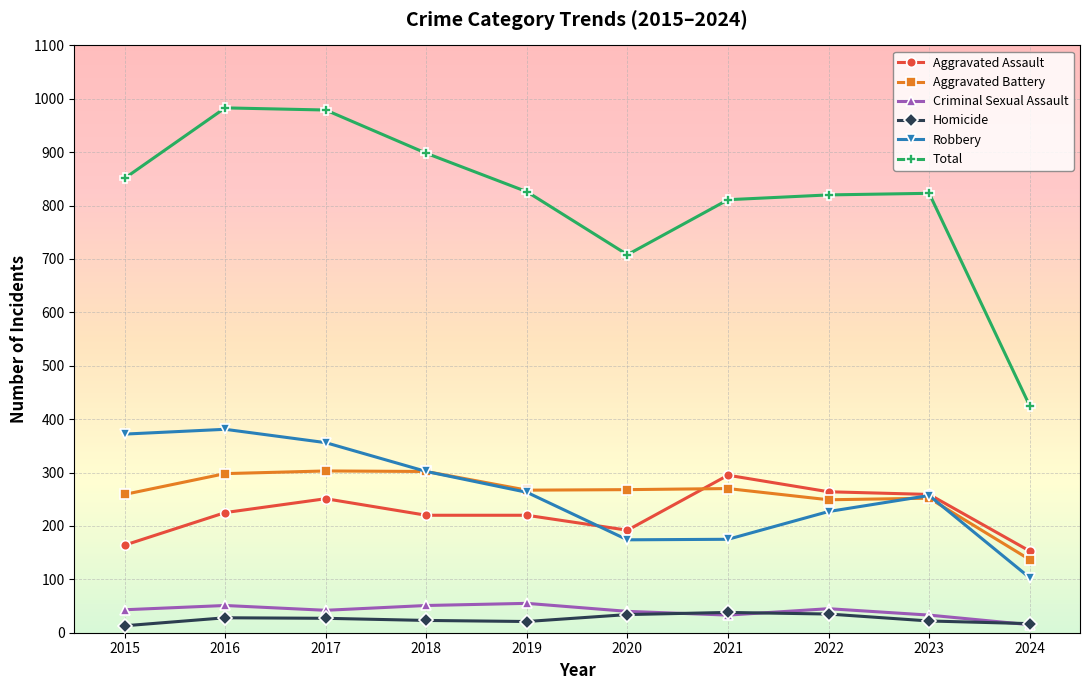

What is the difference between the second highest and minimum values in the Aggravated Assault series?

111